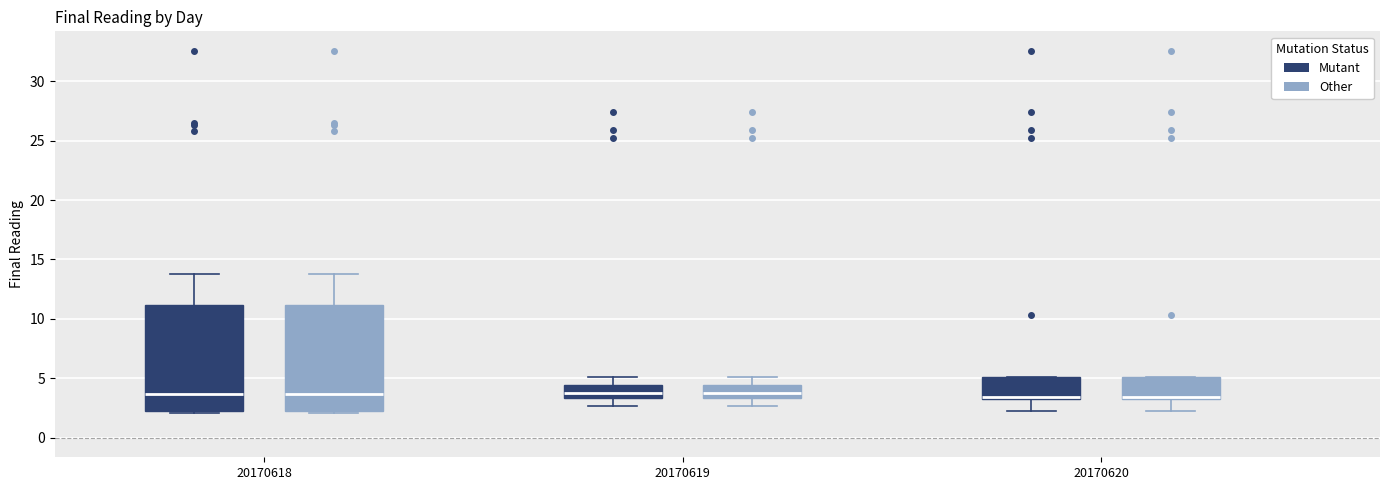

Where is the lower edge of the box for 20170620 (Other) on the y-axis? The values are not printed on the chart, so give them approximately, as read against the axis.

3.5